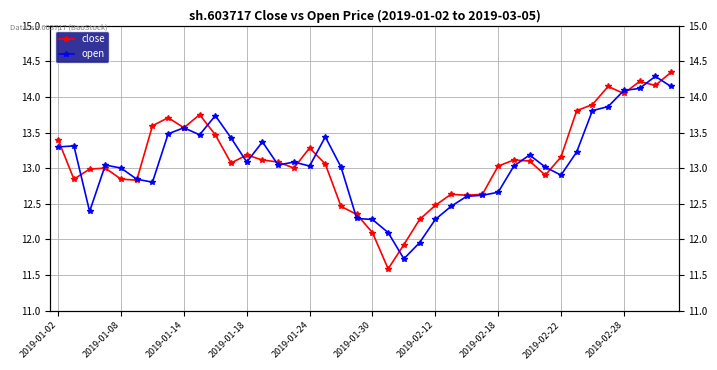

What is the difference between the second highest and minimum values in the open series?

2.4